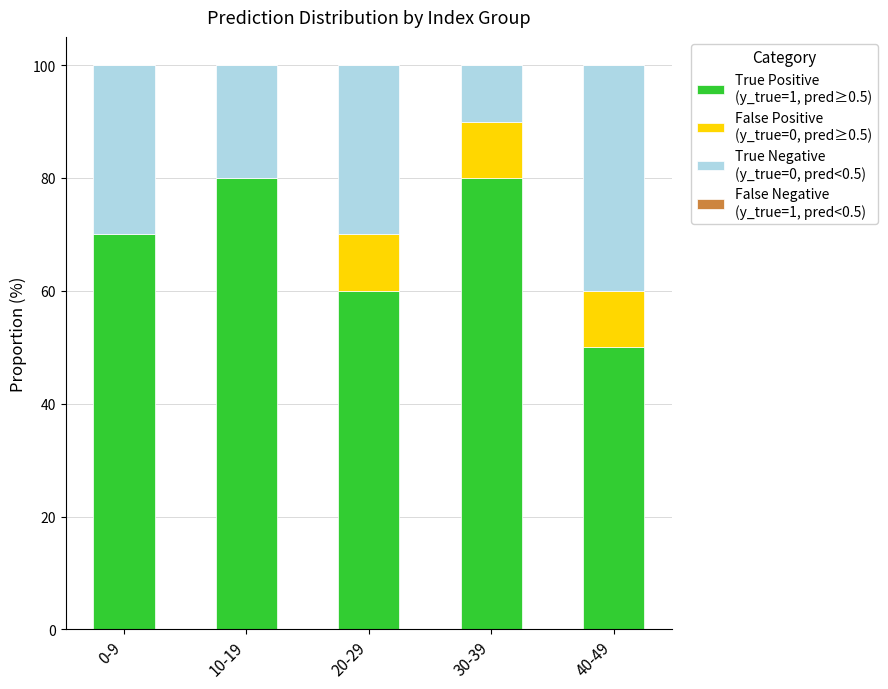

What is the total value across all series at 30-39?

100